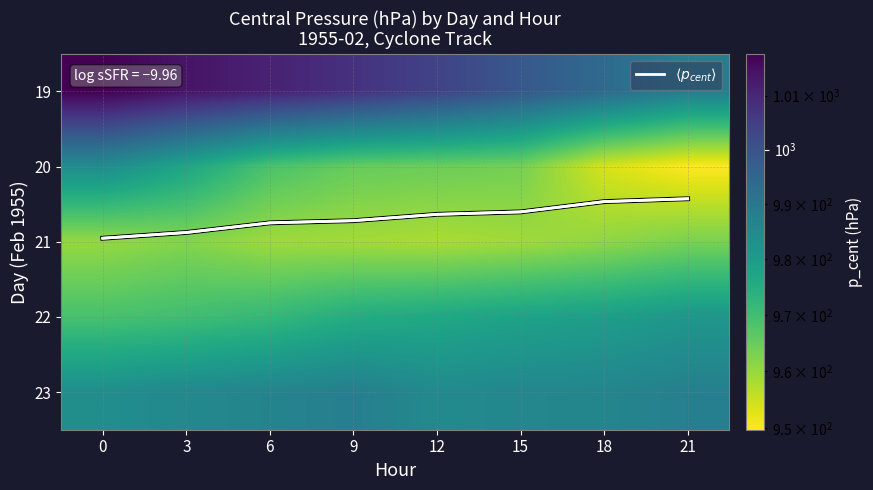

Is the value of 21 at 21 greater than the value of 19 at 12?

No